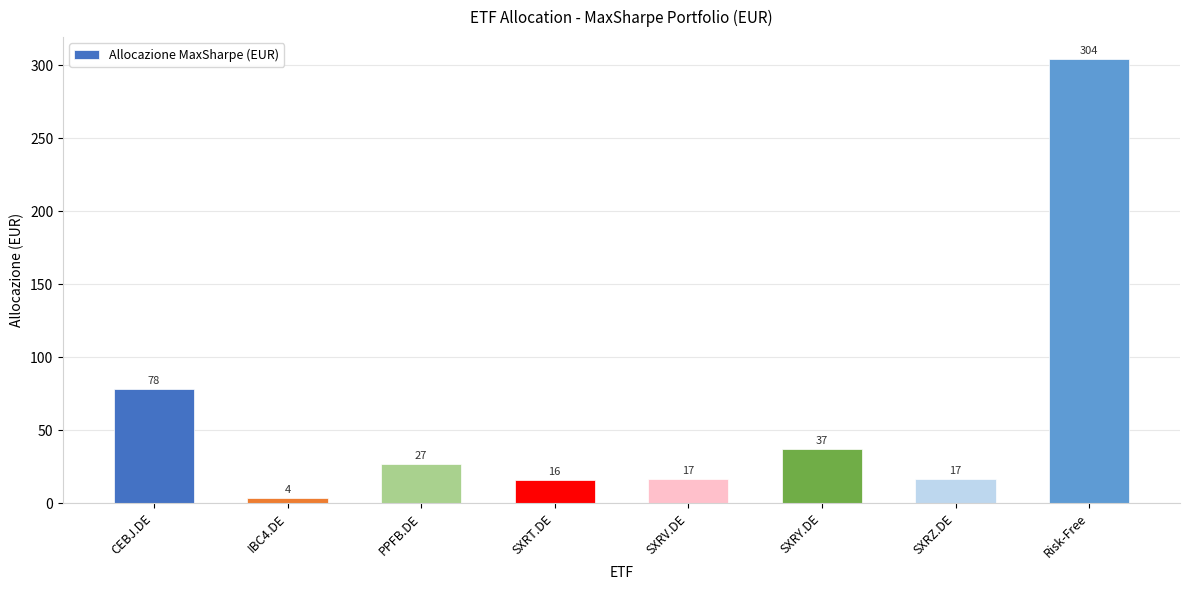

What position from the right is Risk-Free?

1